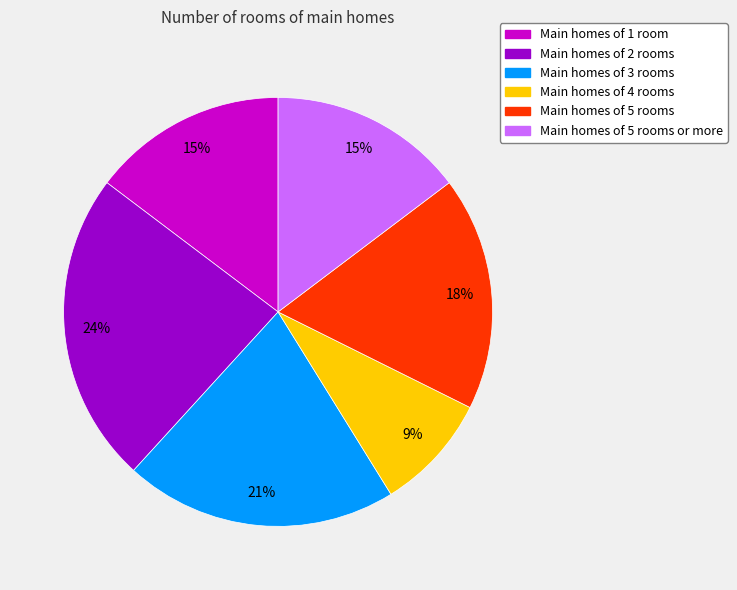

Is there any slice that represents more than half of the pie?

No